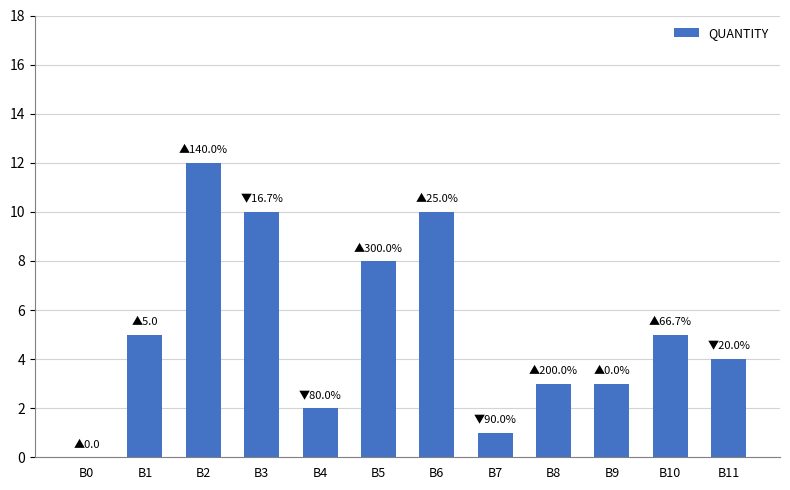

What is the change in value from B3 to B7?

-9